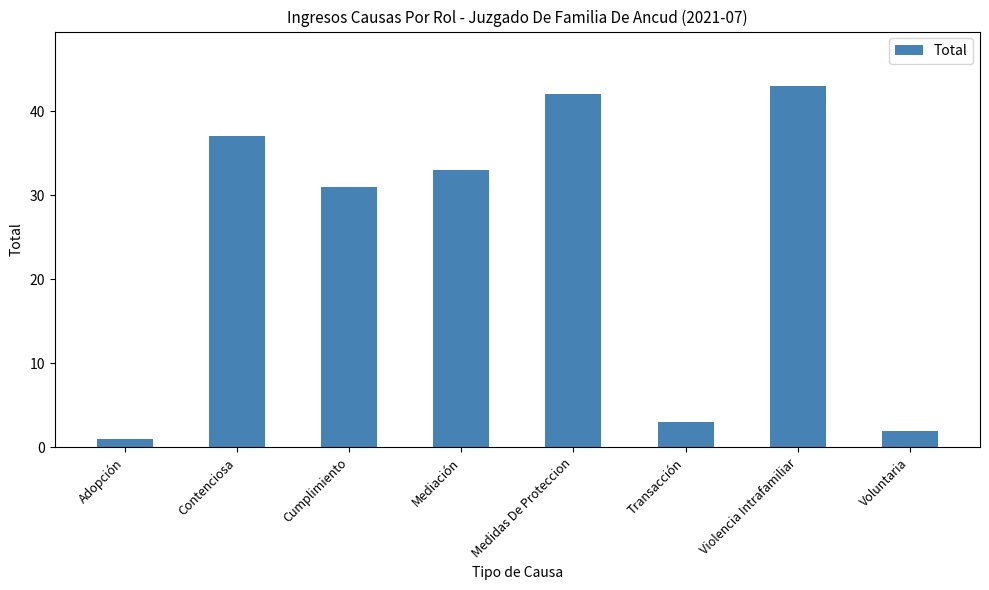

What is the smallest value displayed?

1